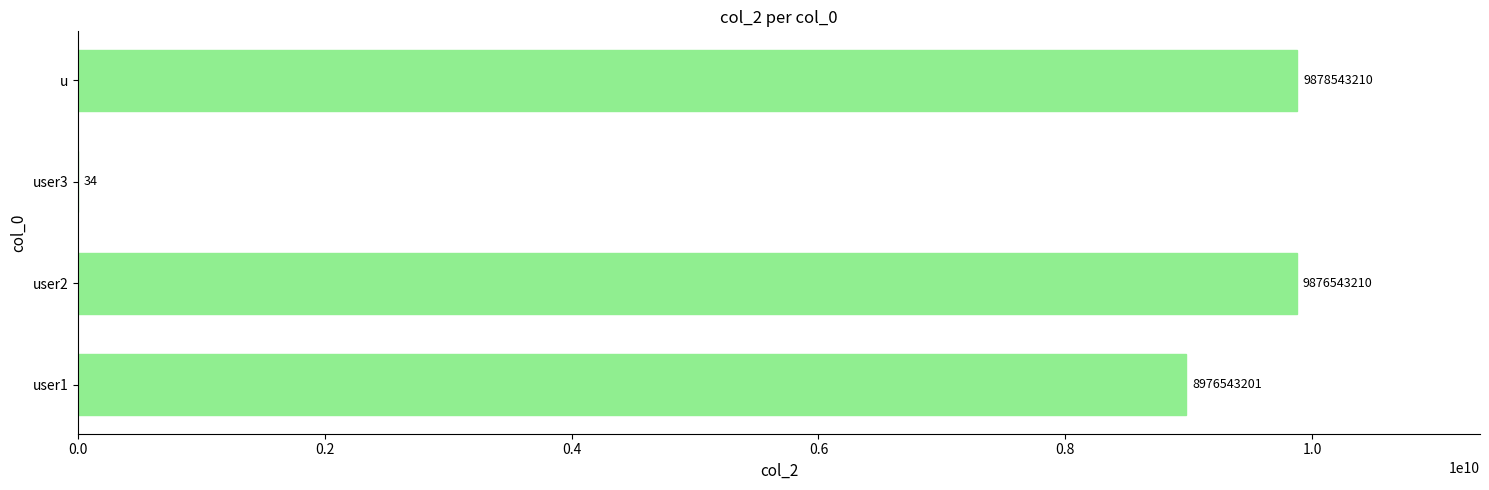

What is the change in value from user1 to user2?

+900000009